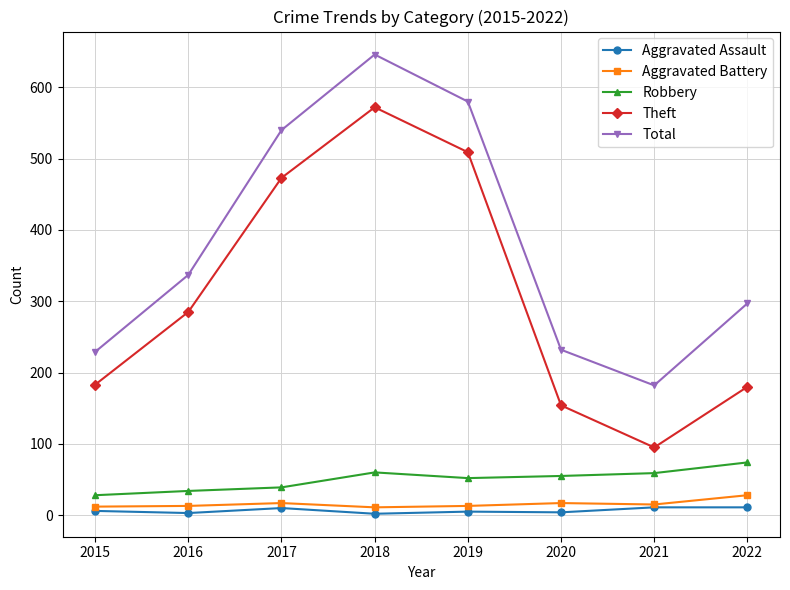

True or false: Total and Robbery intersect in this chart.

False